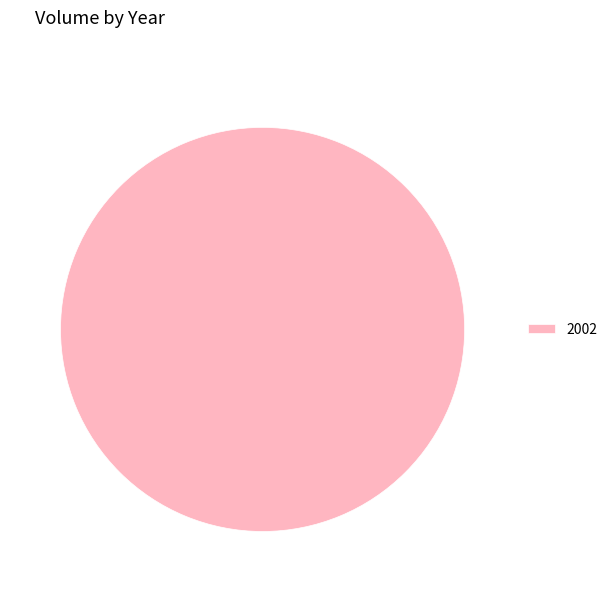

True or false: 2002 accounts for 89% of the total.

False